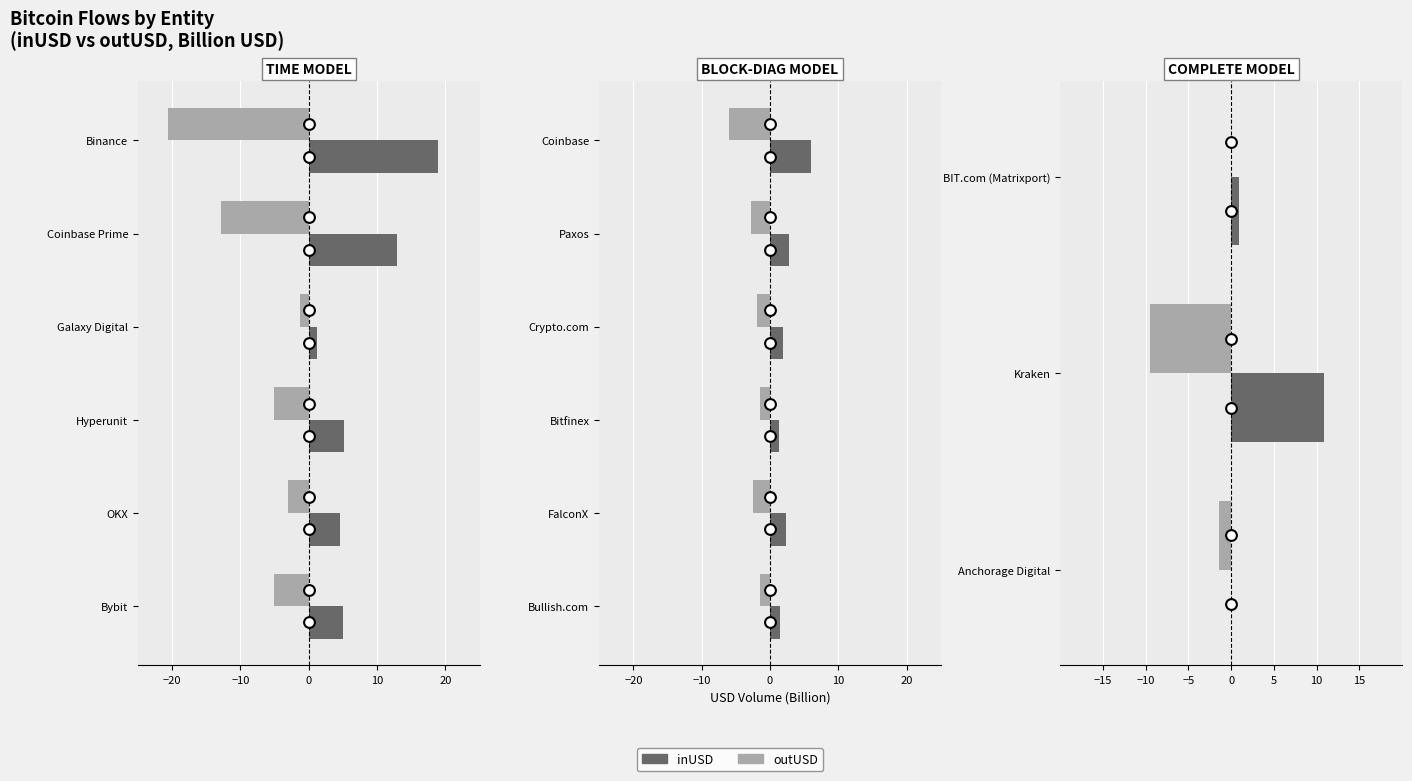

Which series reaches the maximum Y coordinate?

inUSD